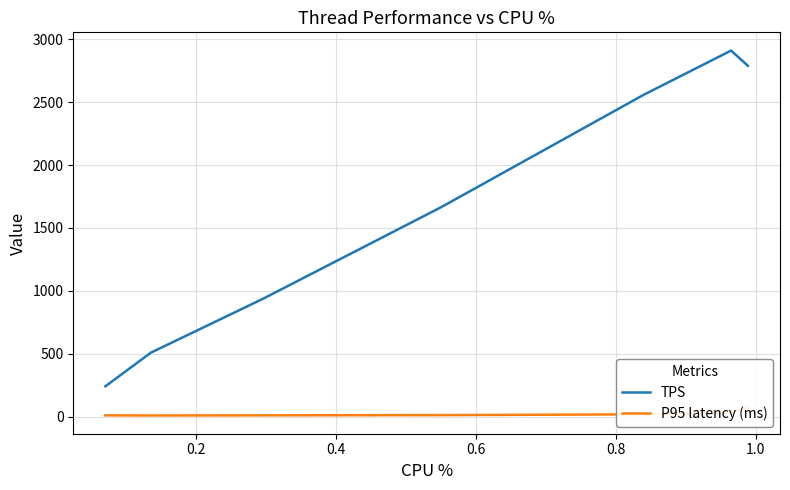

How many data points does each series have?

7